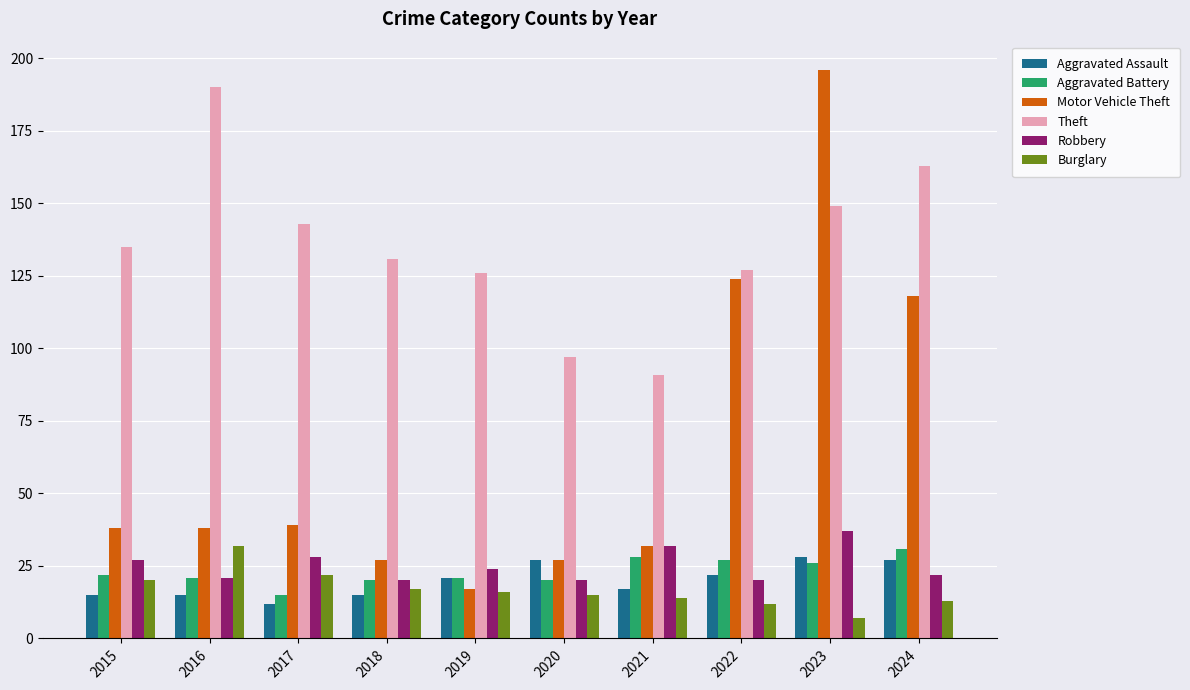

Reading right to left, extract all data points from this chart.

Aggravated Assault: 27	28	22	17	27	21	15	12	15	15
Aggravated Battery: 31	26	27	28	20	21	20	15	21	22
Motor Vehicle Theft: 118	196	124	32	27	17	27	39	38	38
Theft: 163	149	127	91	97	126	131	143	190	135
Robbery: 22	37	20	32	20	24	20	28	21	27
Burglary: 13	7	12	14	15	16	17	22	32	20